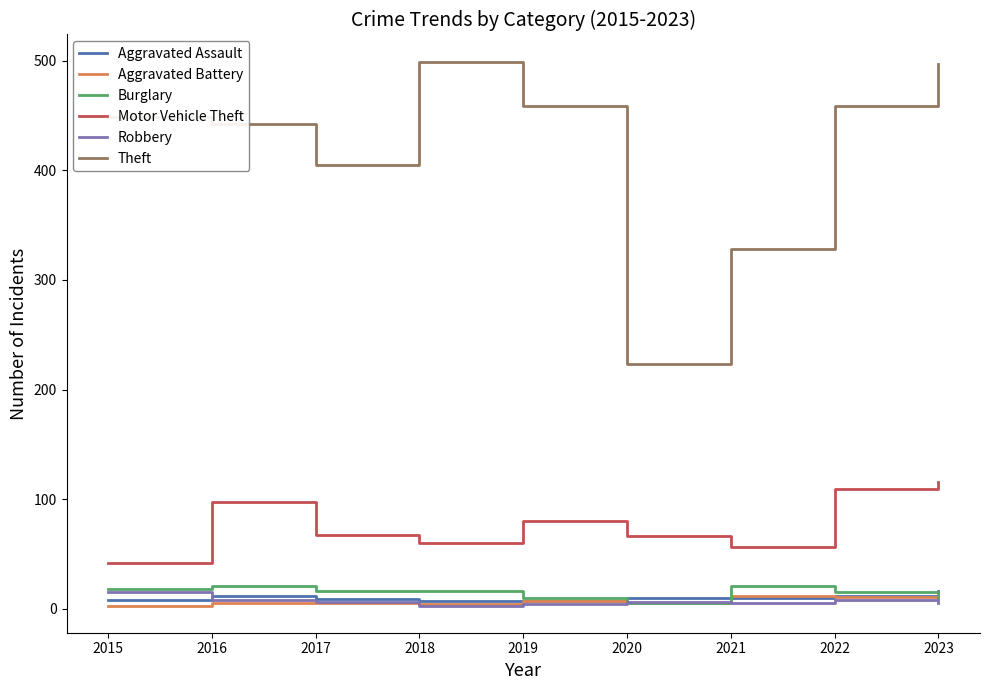

What is the maximum value shown in the chart?

499